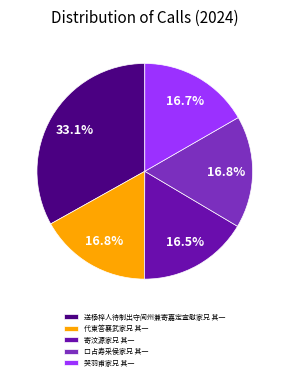

What percentage is NOT represented by 哭羽甫家兄 其一?

83.3%